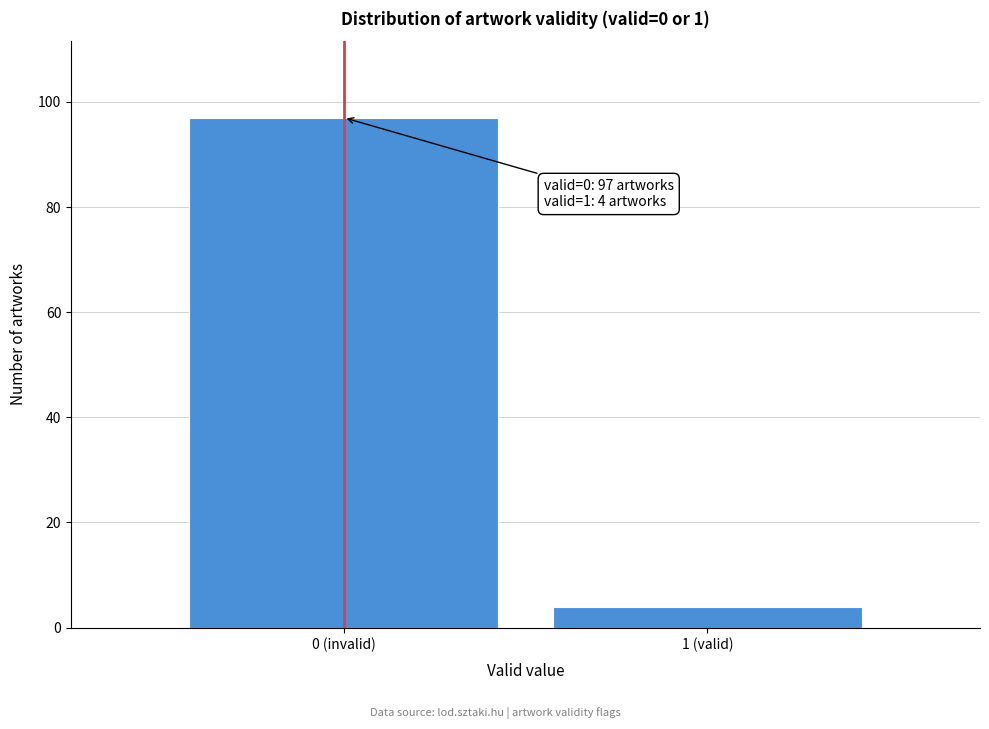

Reading right to left, what are all the values shown in this chart?

4	97